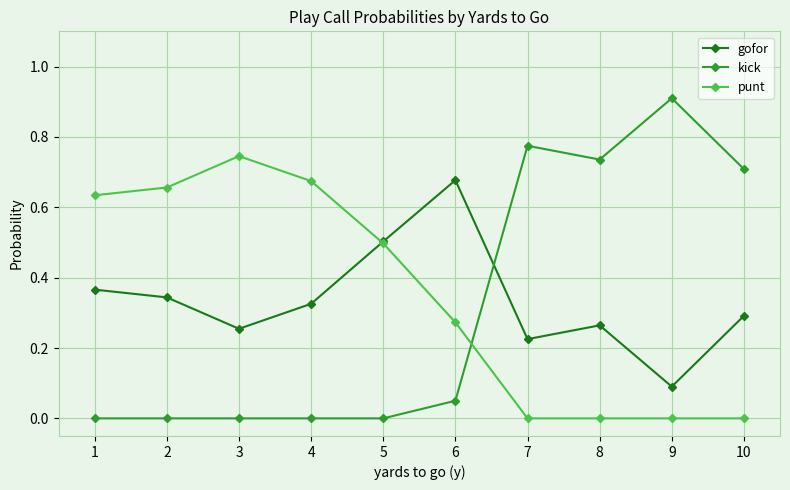

Rank the series by their maximum value, from lowest to highest.

gofor, punt, kick